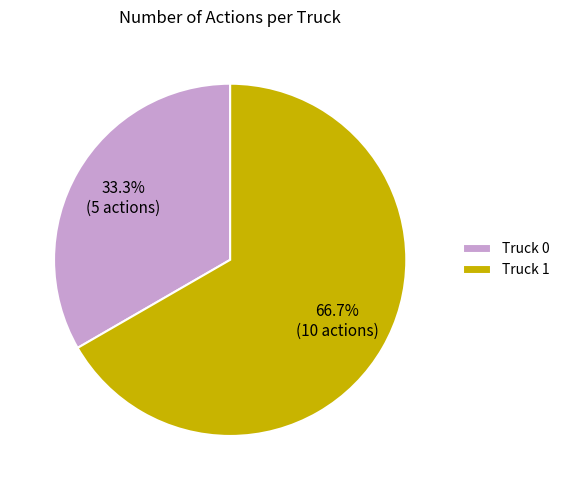

Approximately how many times larger is the value at Truck 1 compared to Truck 0?

2.0